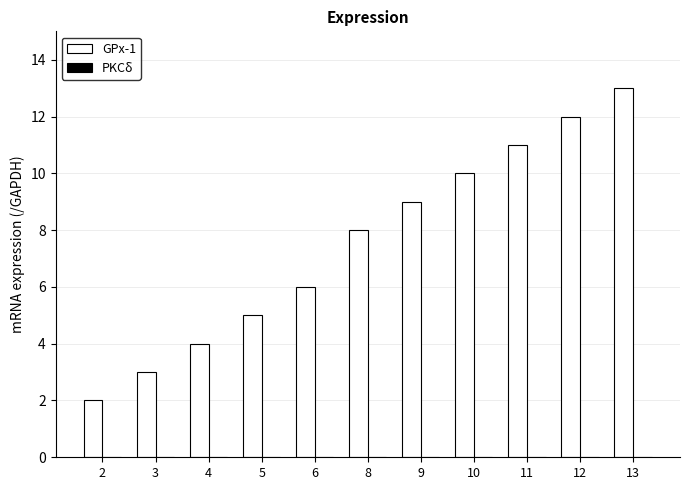

Reading left to right, what are all the values shown in this chart?

2=2	3=3	4=4	5=5	6=6	8=8	9=9	10=10	11=11	12=12	13=13